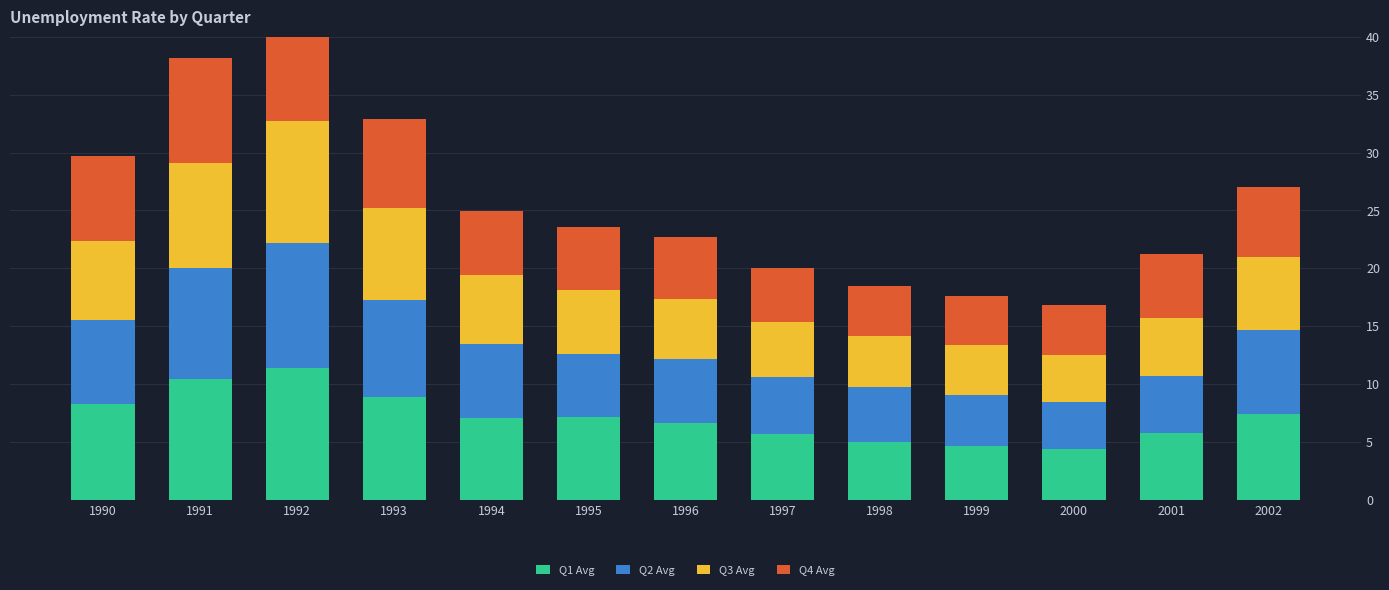

What is the greatest value displayed?

11.4